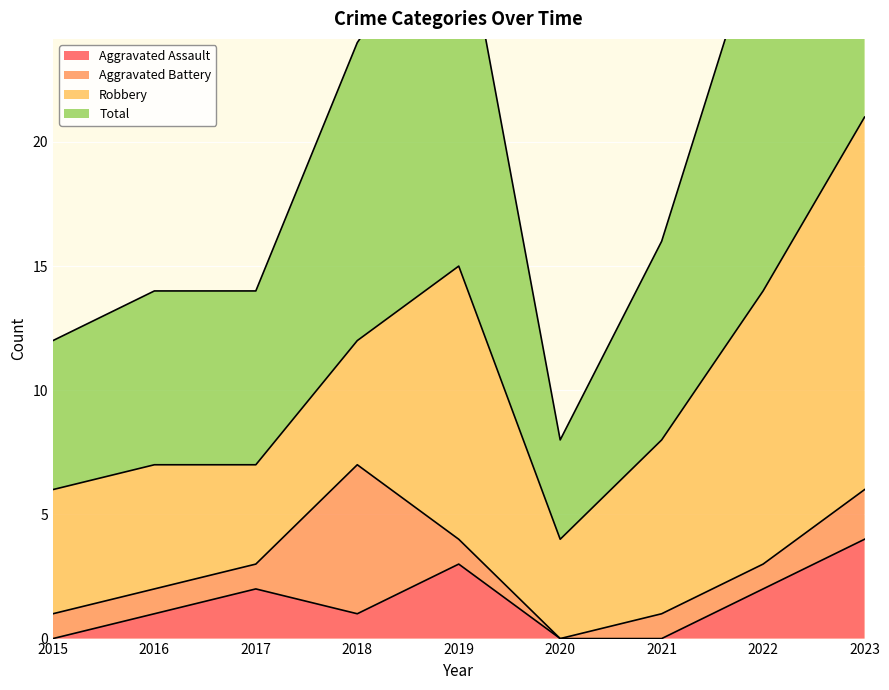

What is the approximate value of Aggravated Assault at 2022?

2